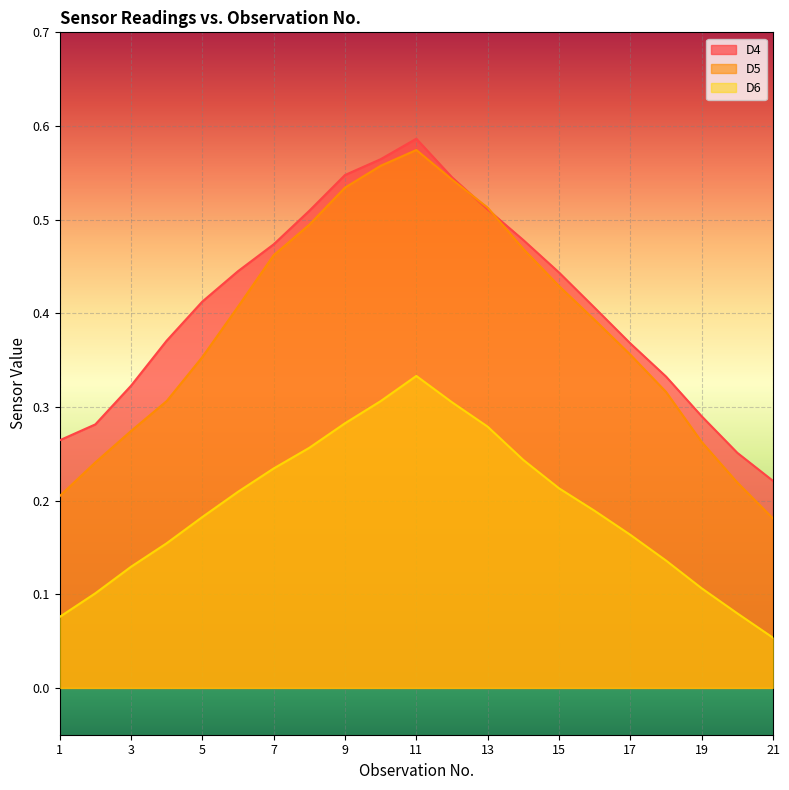

Does the chart display data point markers on the line(s)?

No